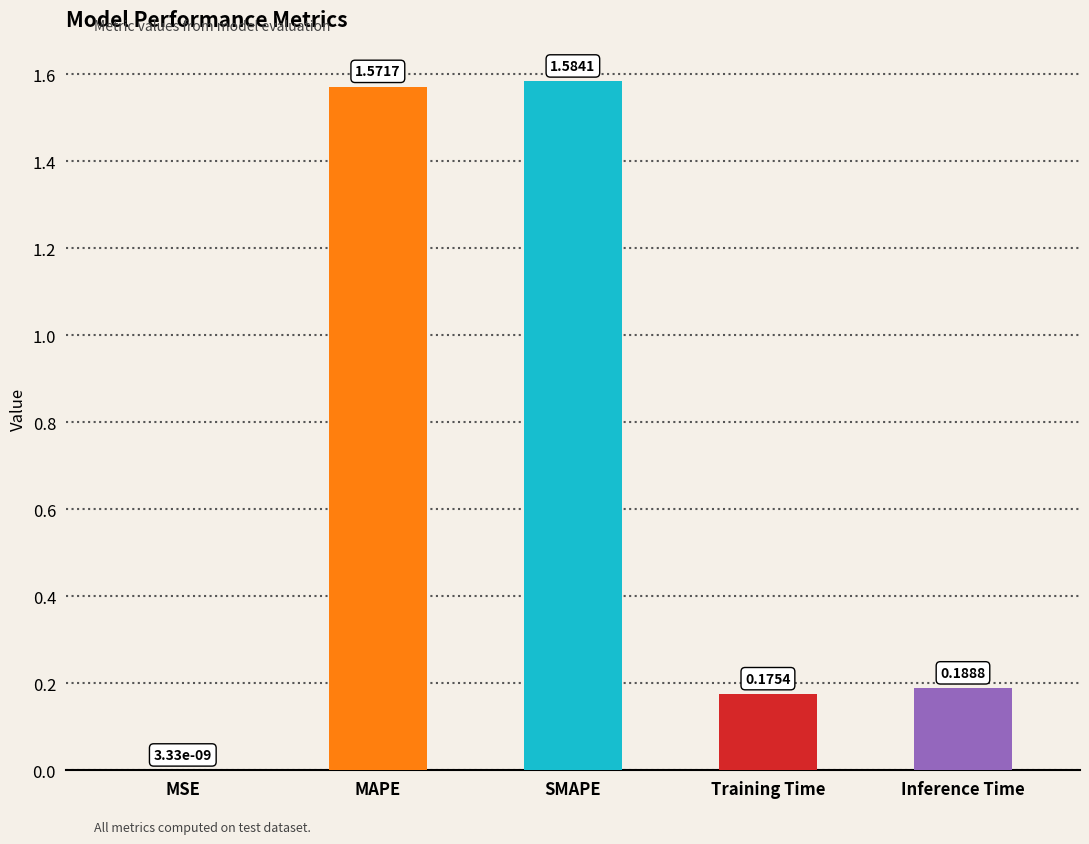

Between MAPE and MSE, which is larger?

MAPE